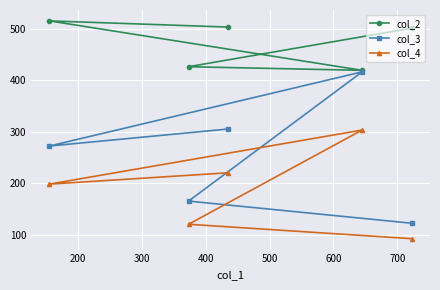

True or false: col_3 and col_4 cross at least once.

False